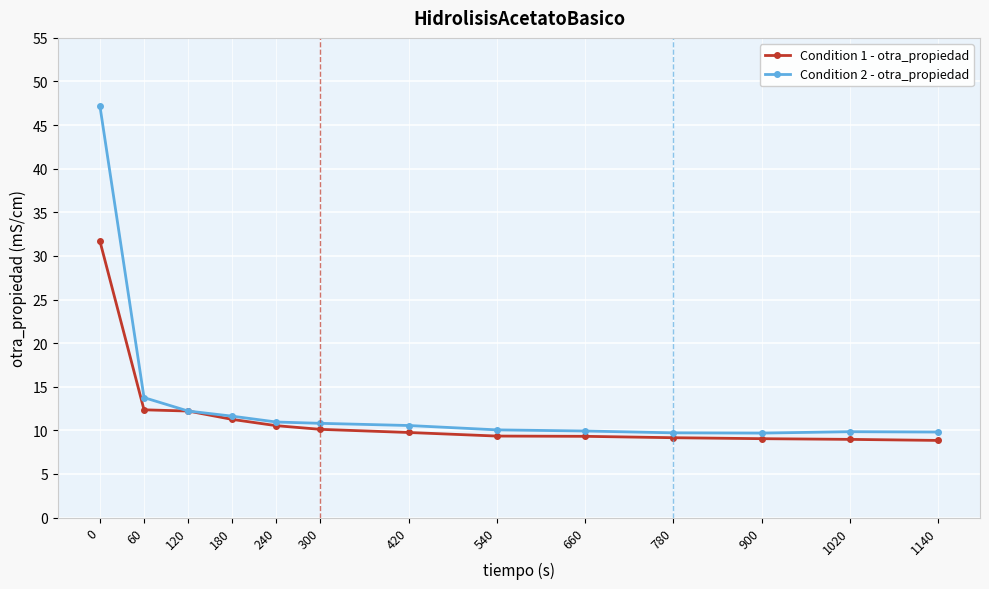

Which series has the largest range (max minus min)?

Condition 2 - otra_propiedad